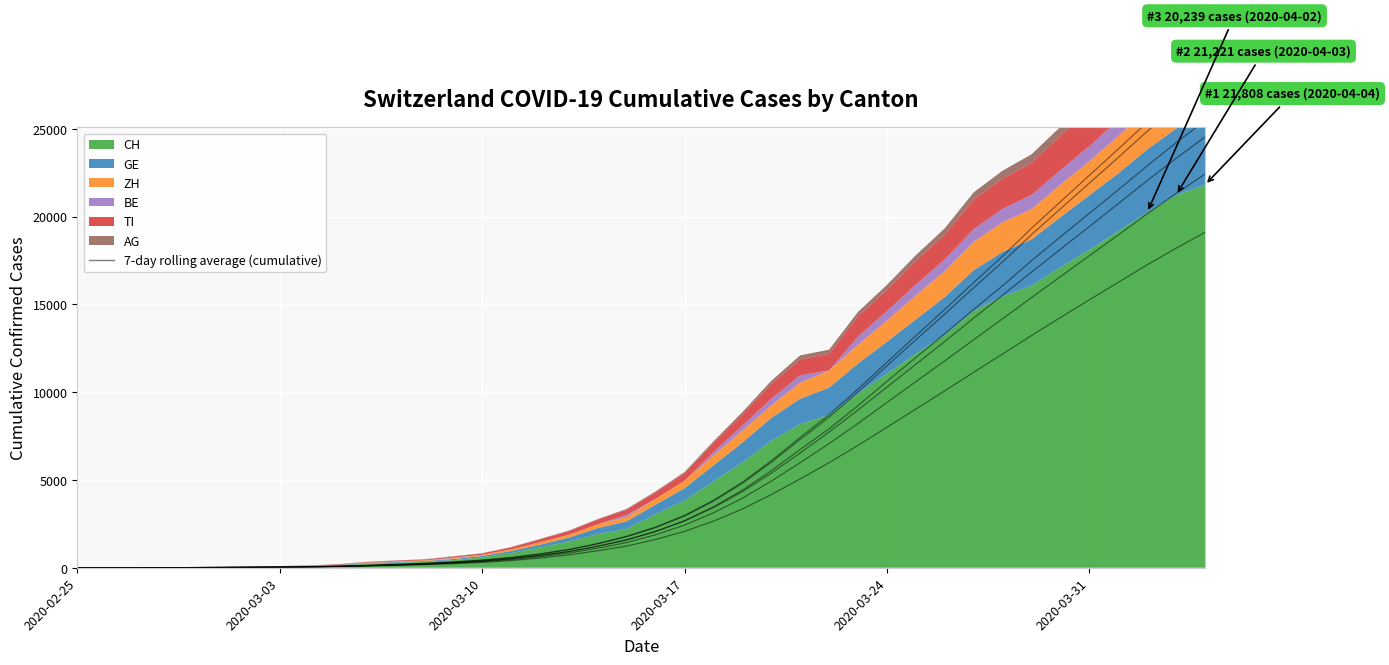

How many lines are shown in the chart?

5